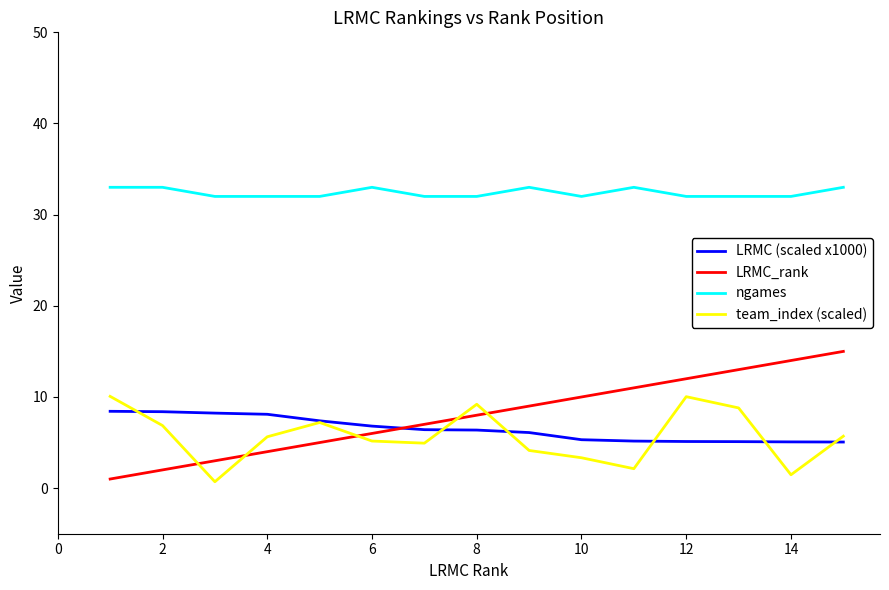

Which series has the widest spread of values?

LRMC_rank